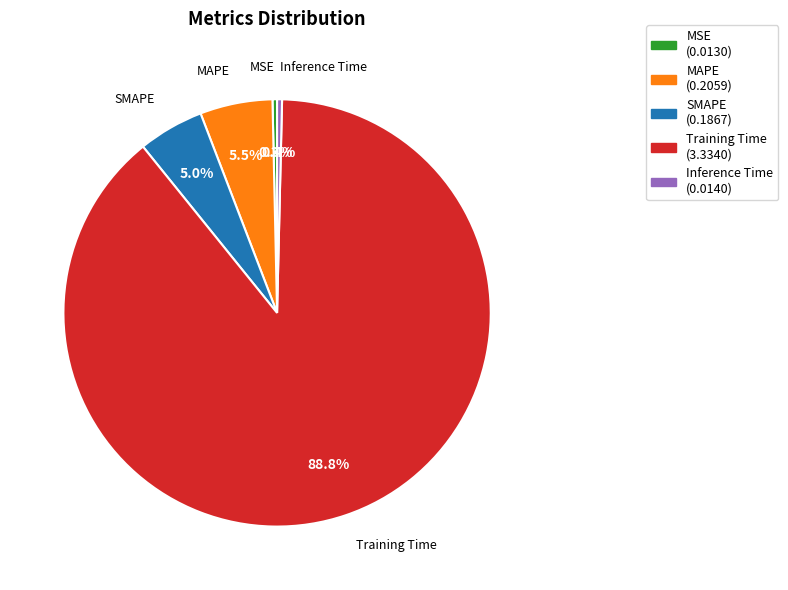

The Training Time slice represents 95% of the pie. True or false?

False